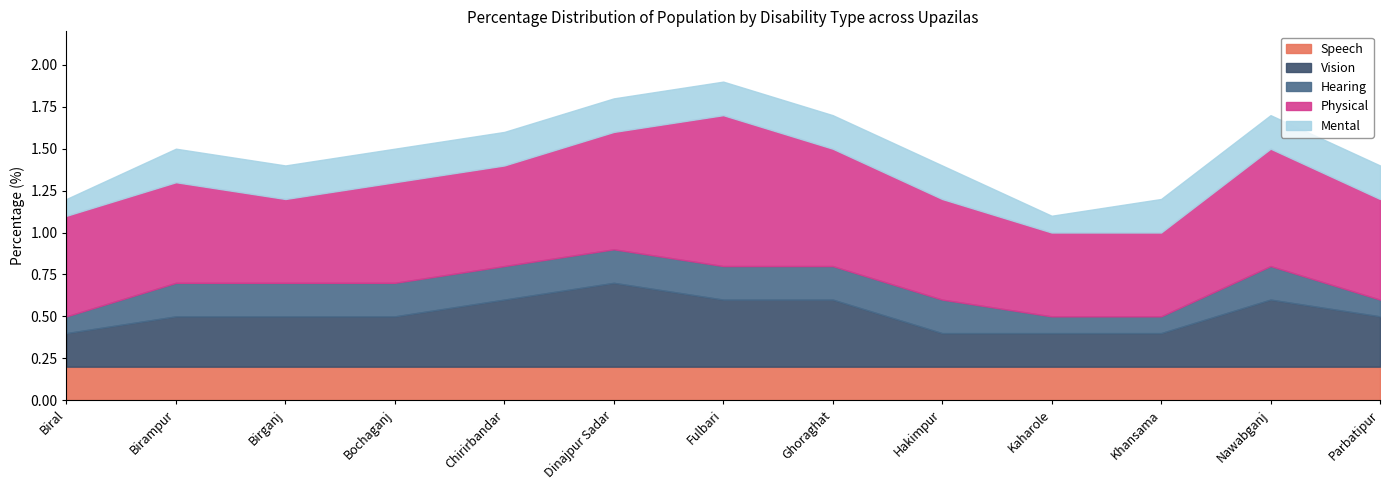

List the series in order of their peak value, highest first.

Physical, Vision, Speech, Hearing, Mental